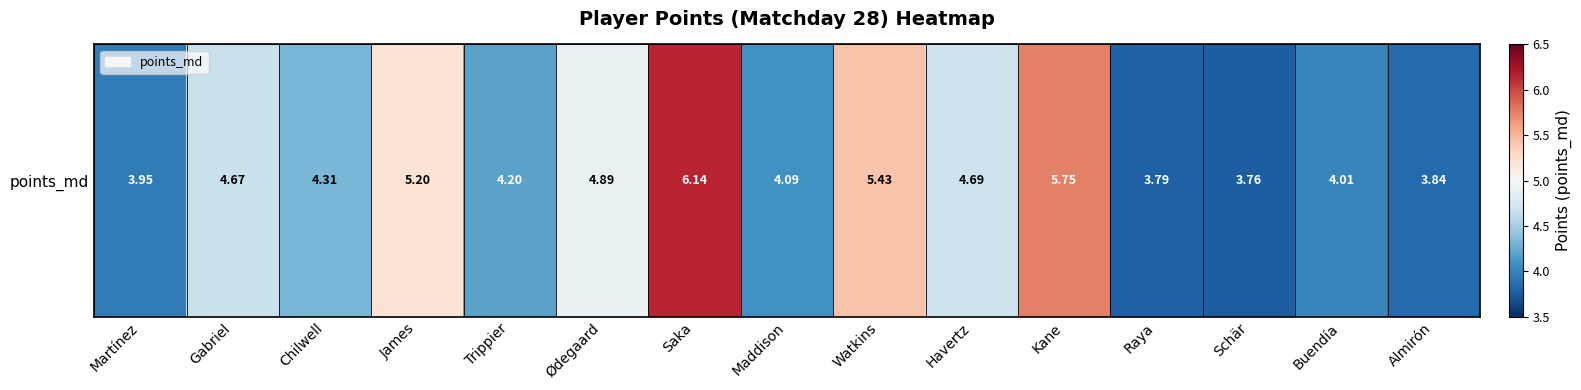

What is the difference between the values at Saka and Trippier?

1.9